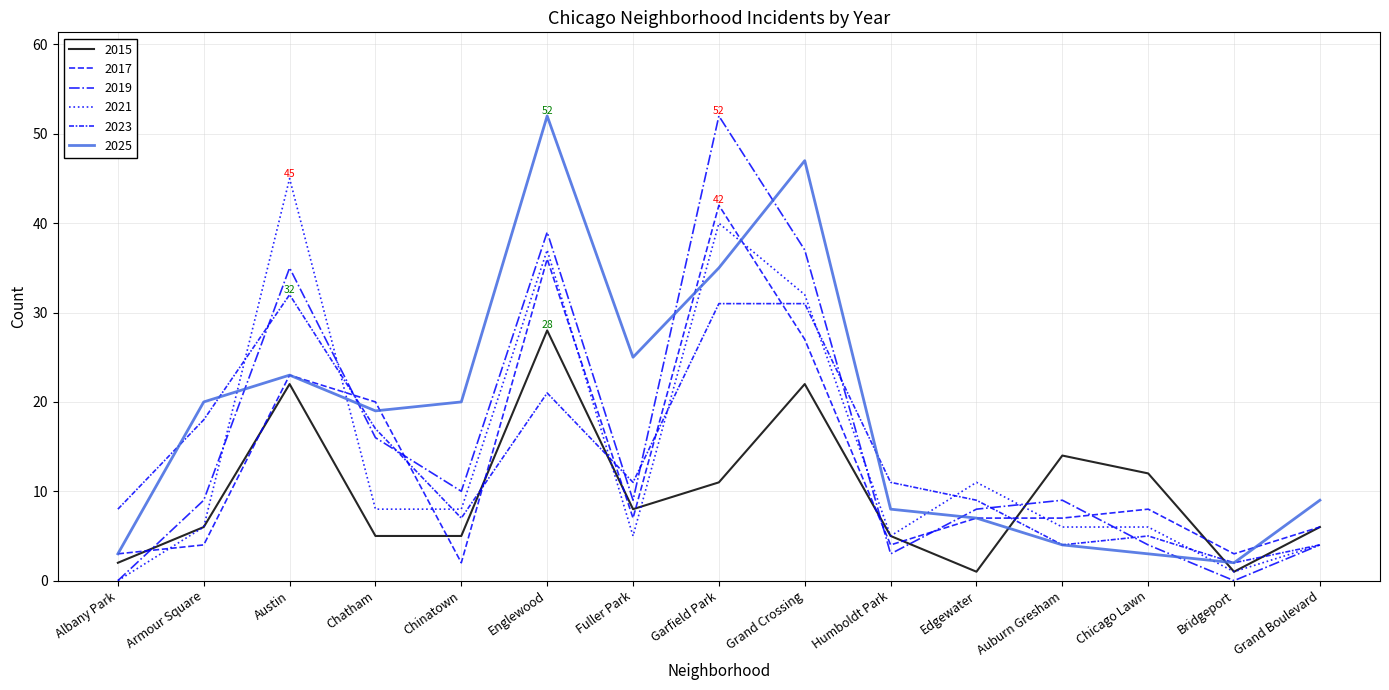

At which category is the sum across all series the highest?

Englewood